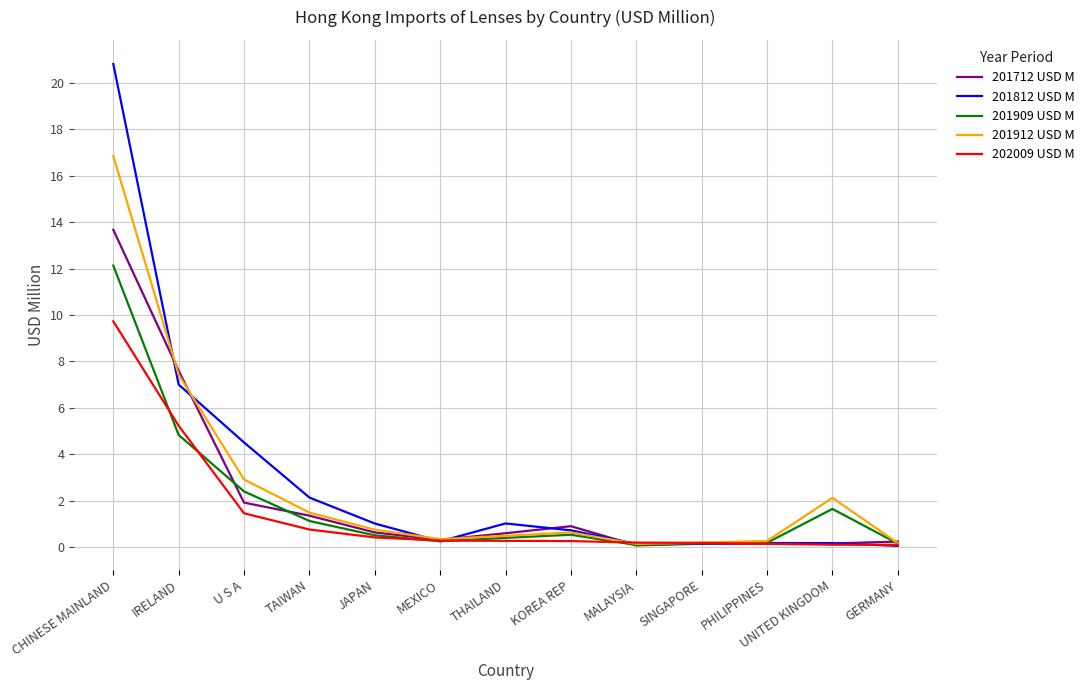

What is the sum of all 202009 USD M values?

19.1